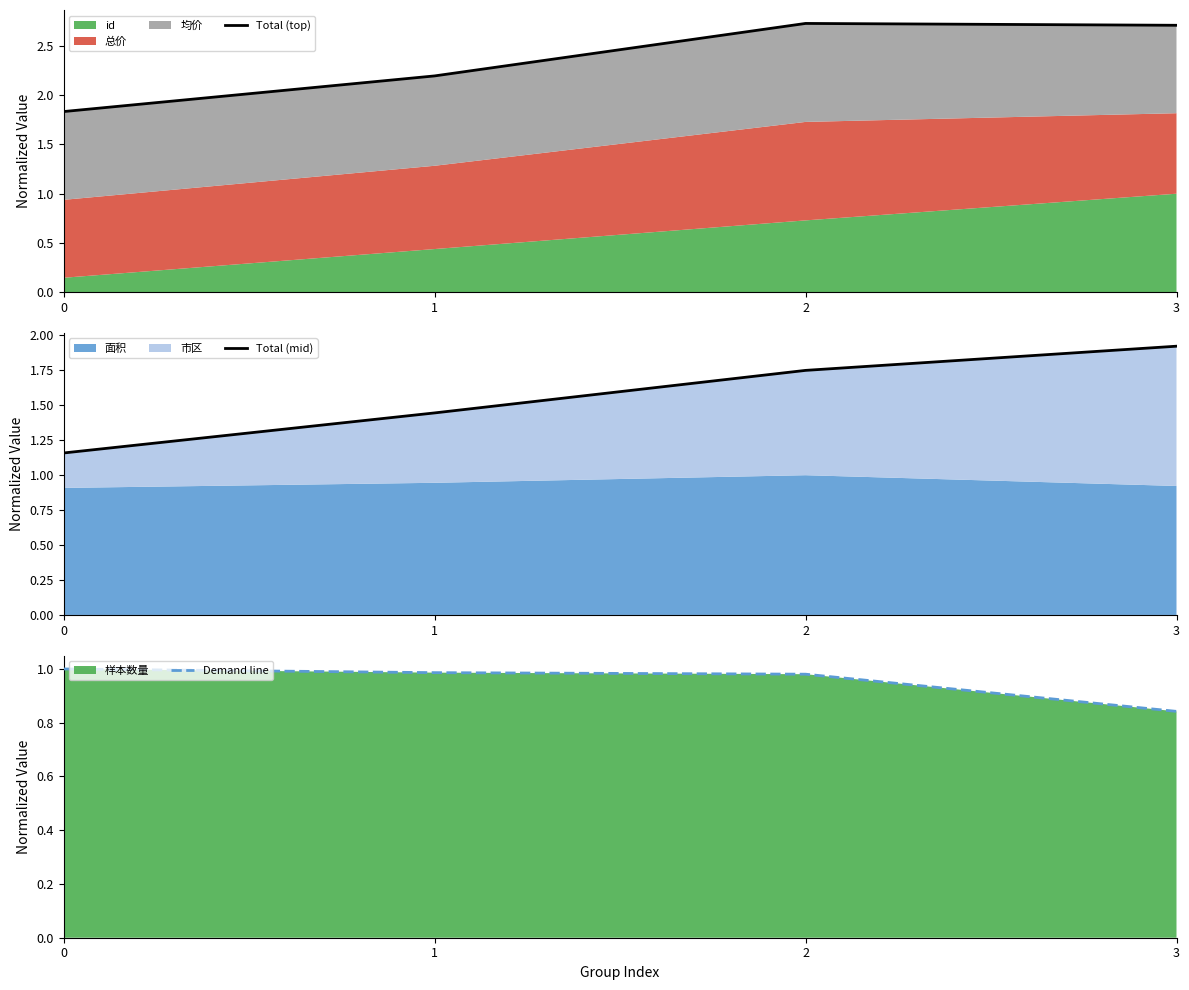

The value of Total (mid) at 3 is 1.9. True or false?

True